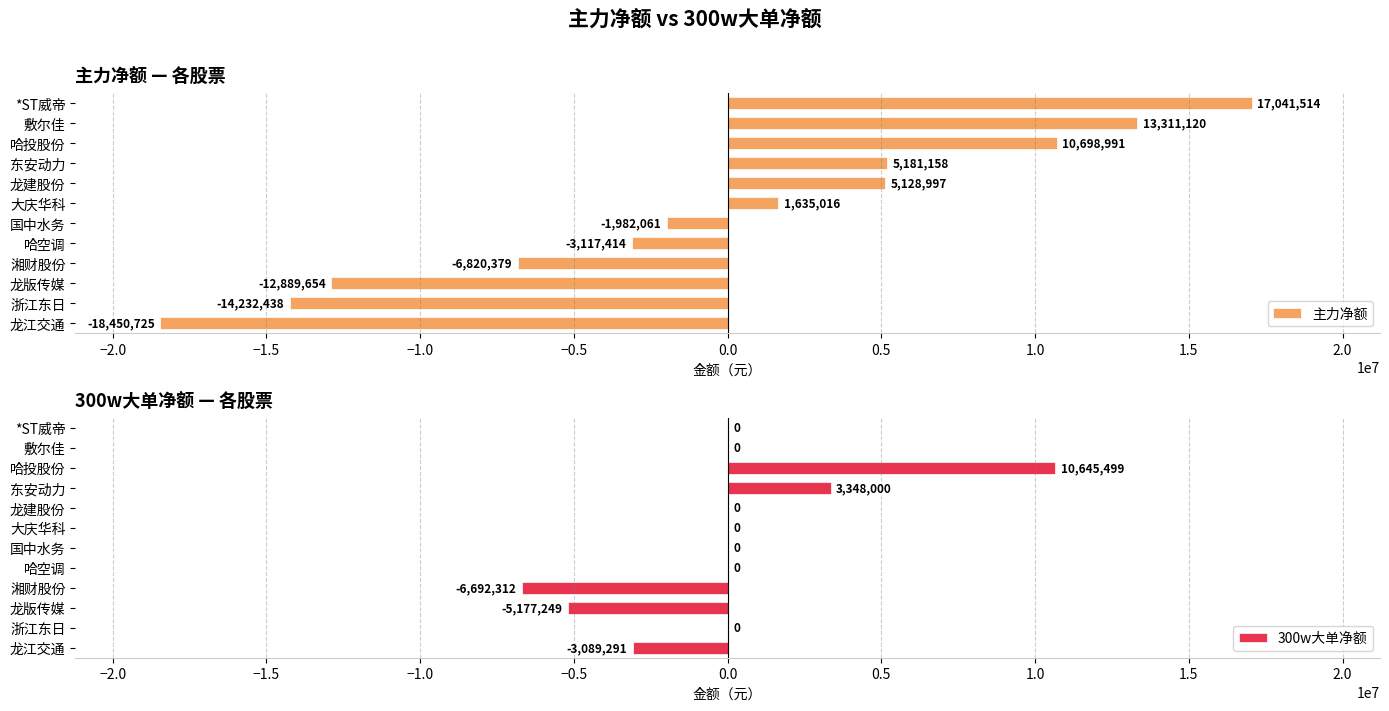

How many negative values does the 主力净额 series have?

6